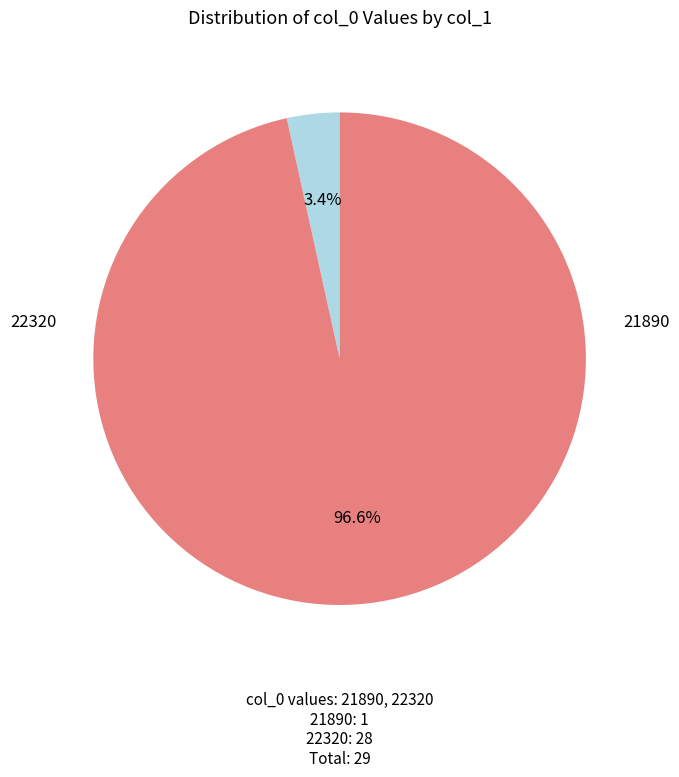

Combined, what portion of the pie is 21890 and 22320?

100.0%